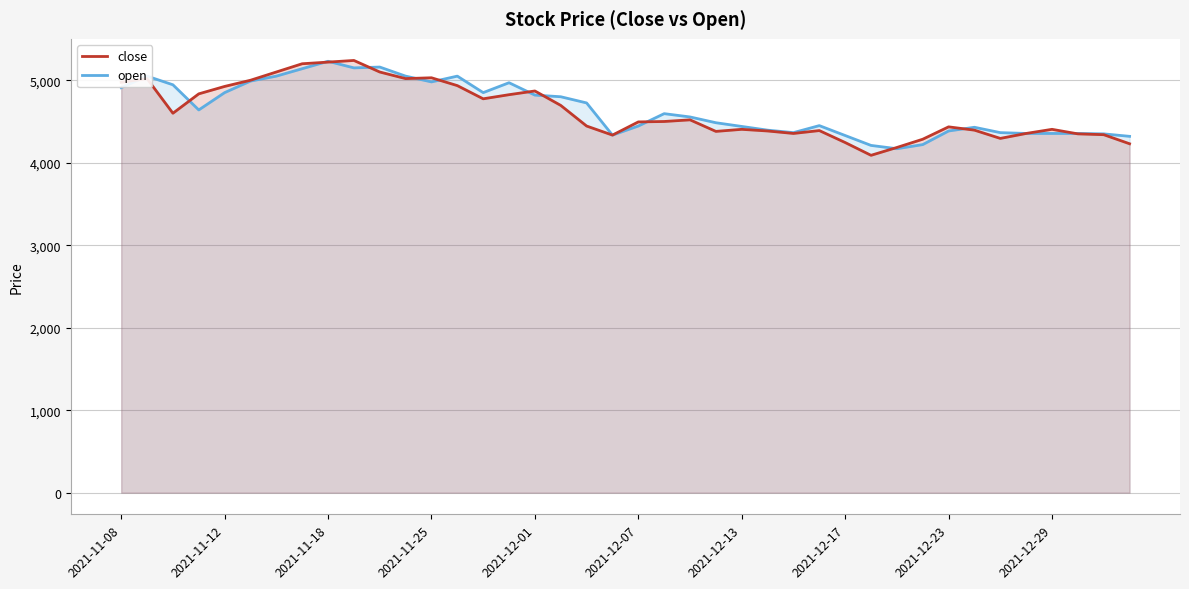

At how many categories does at least one series exceed 4532?

21